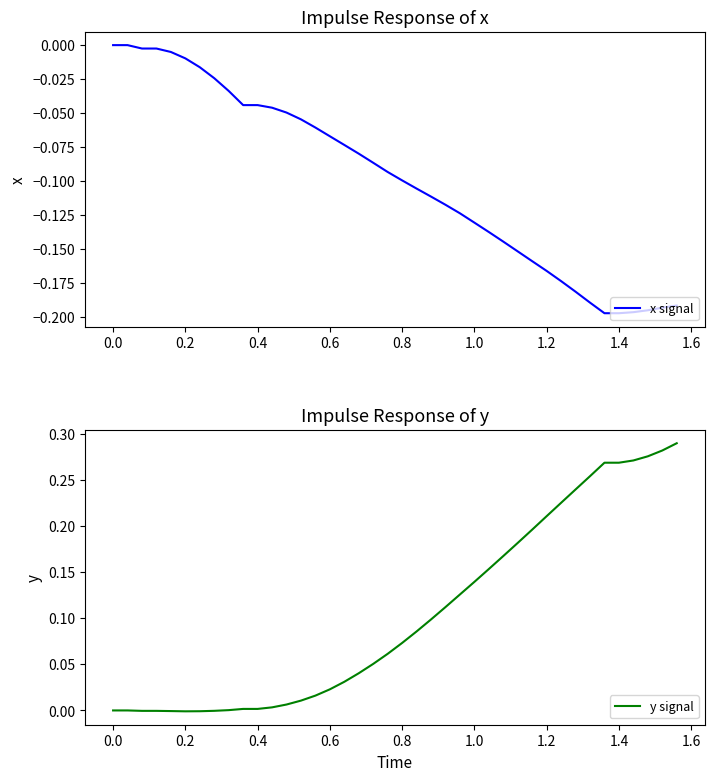

Which series has the largest range (max minus min)?

y signal